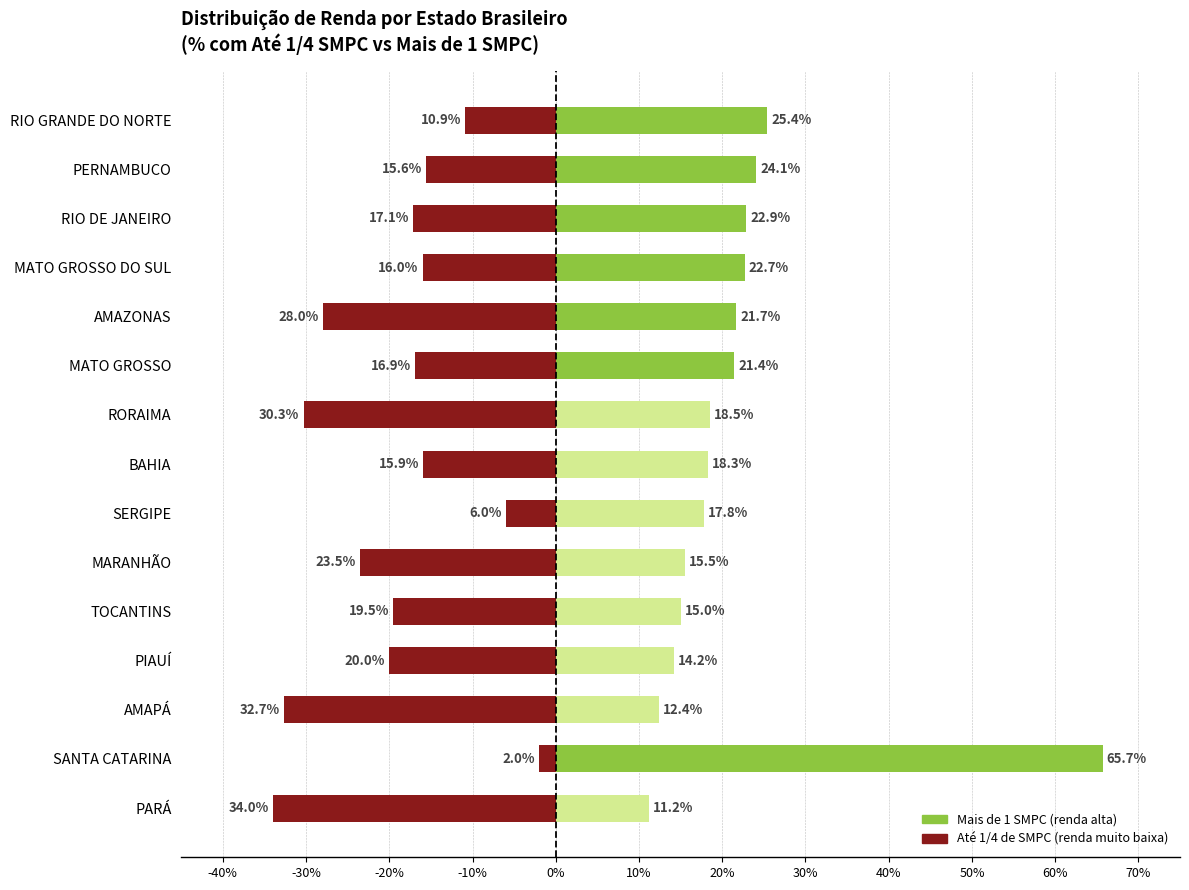

Is it true that Até 1/4 de SMPC (negativo) equals -28.4 at MATO GROSSO DO SUL?

False